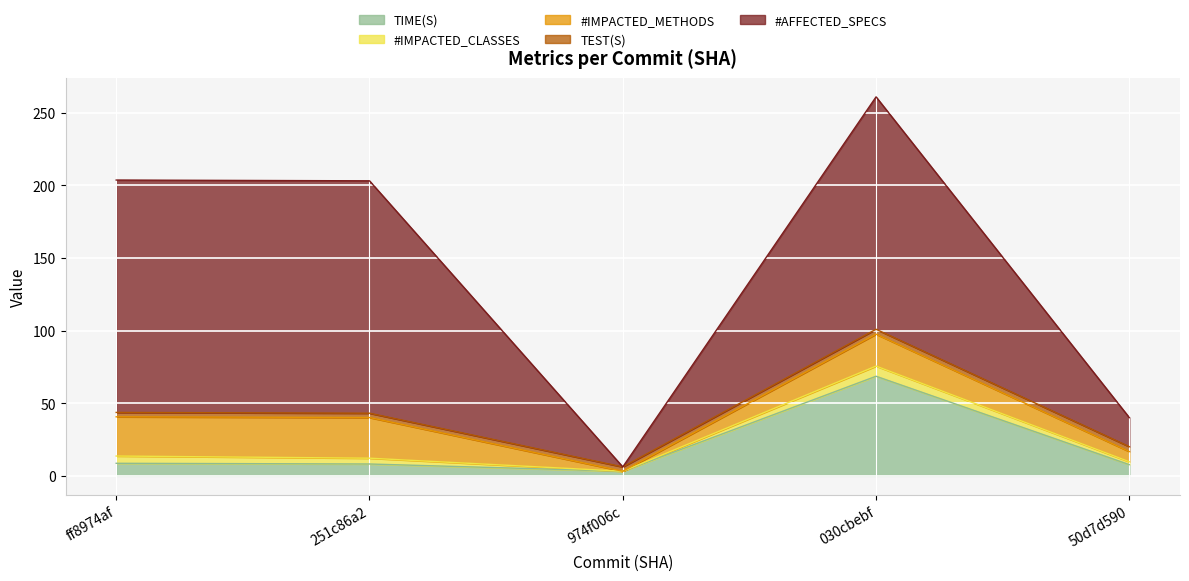

At which label does TIME(S) reach its peak?

030cbebf